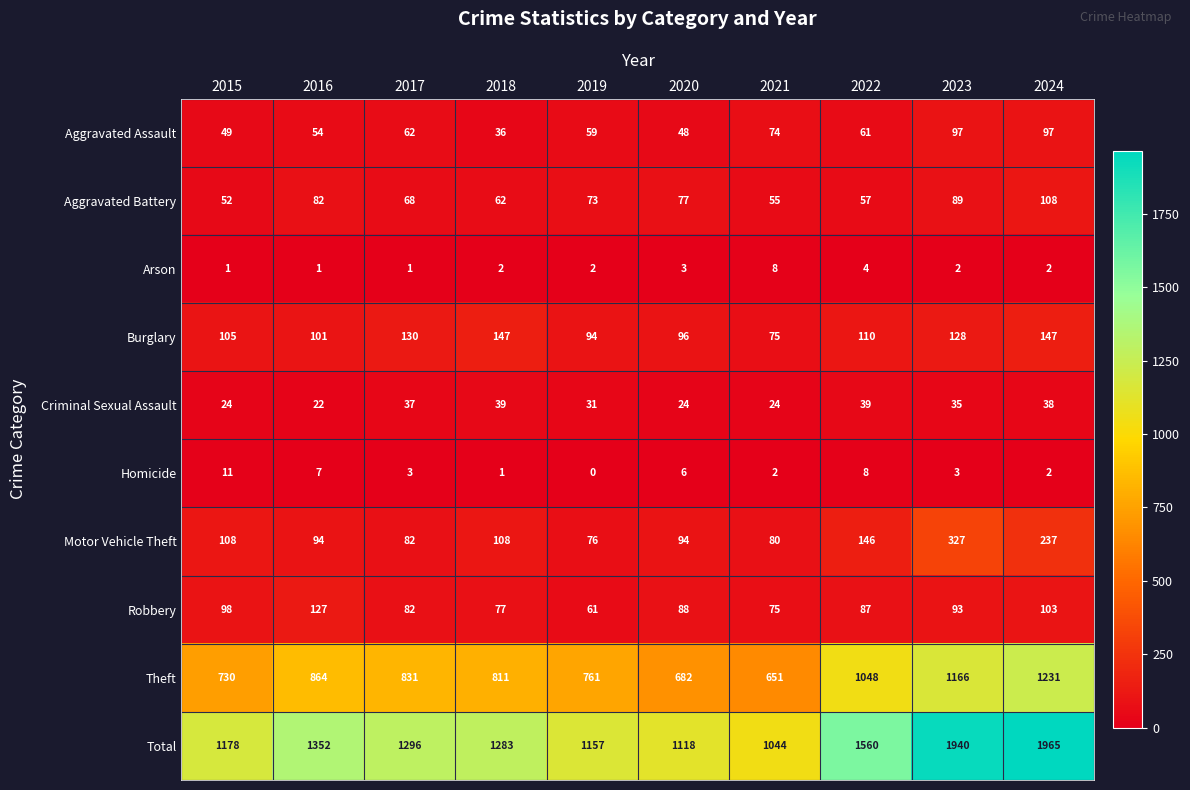

The value of Arson at 2021 is 8. True or false?

True